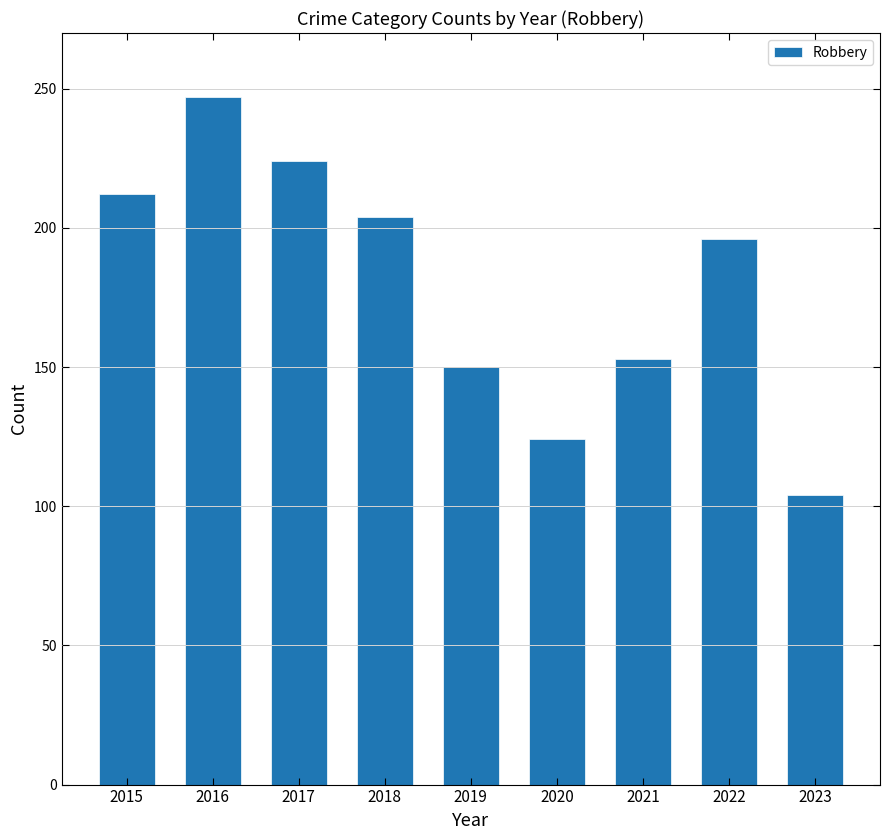

Where does the data first go above 196?

2015